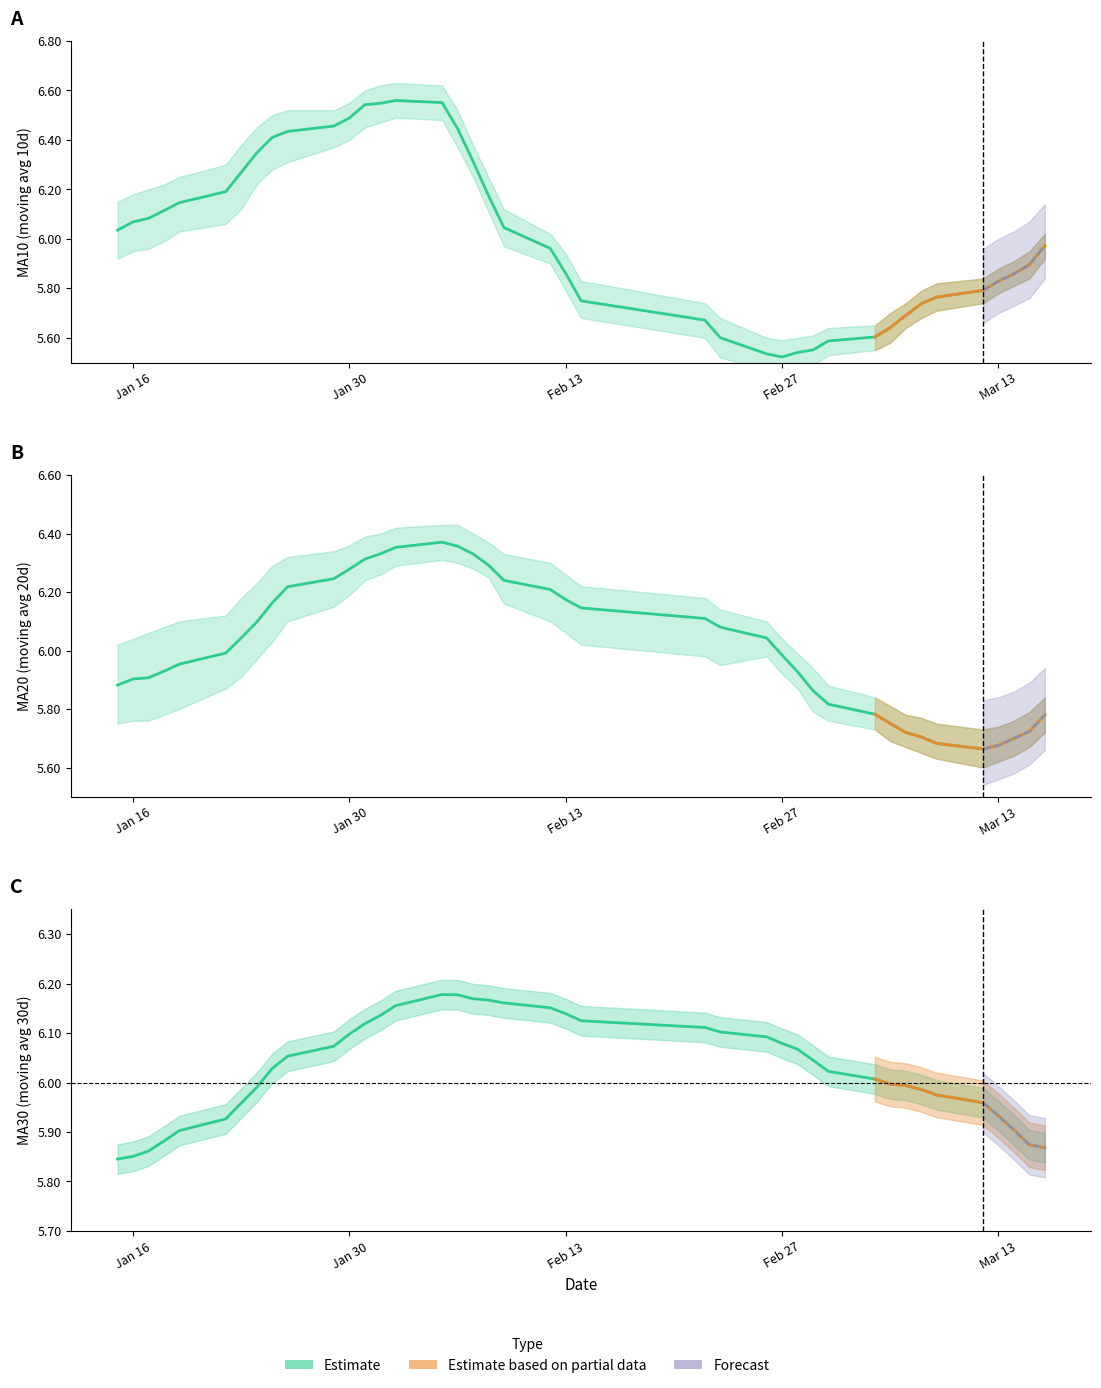

What is the sum of all ma30 values?

241.2